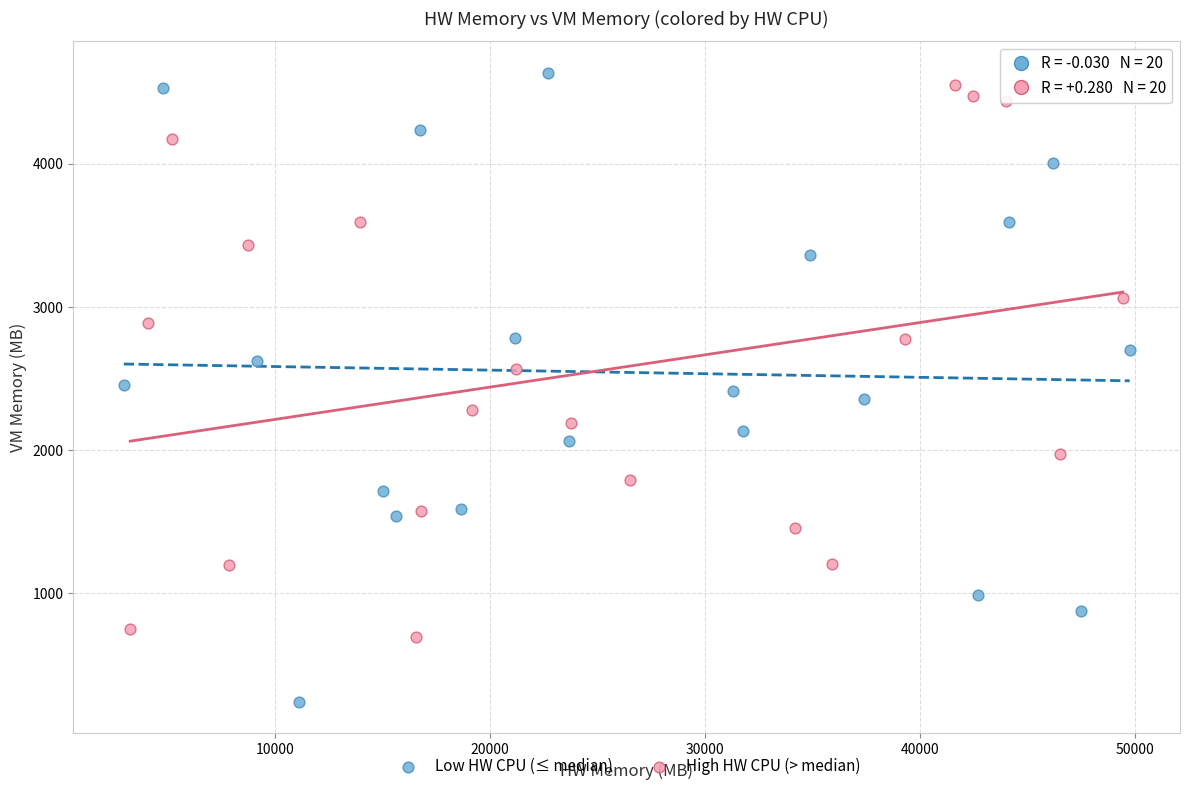

Which series contains the lowest Y value?

Low HW CPU (≤ median)